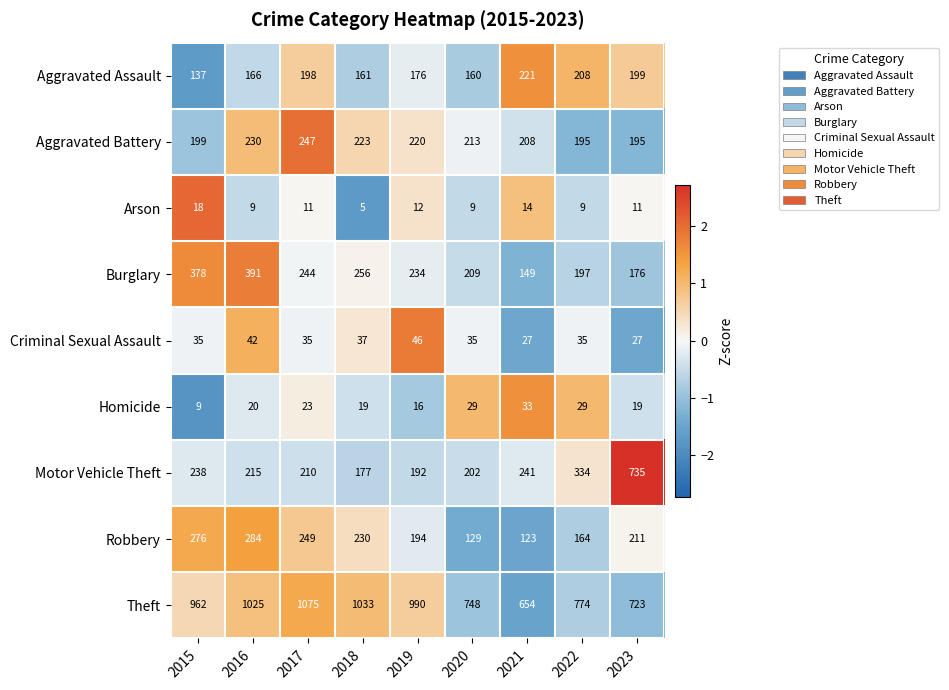

What is the smallest value displayed?

5